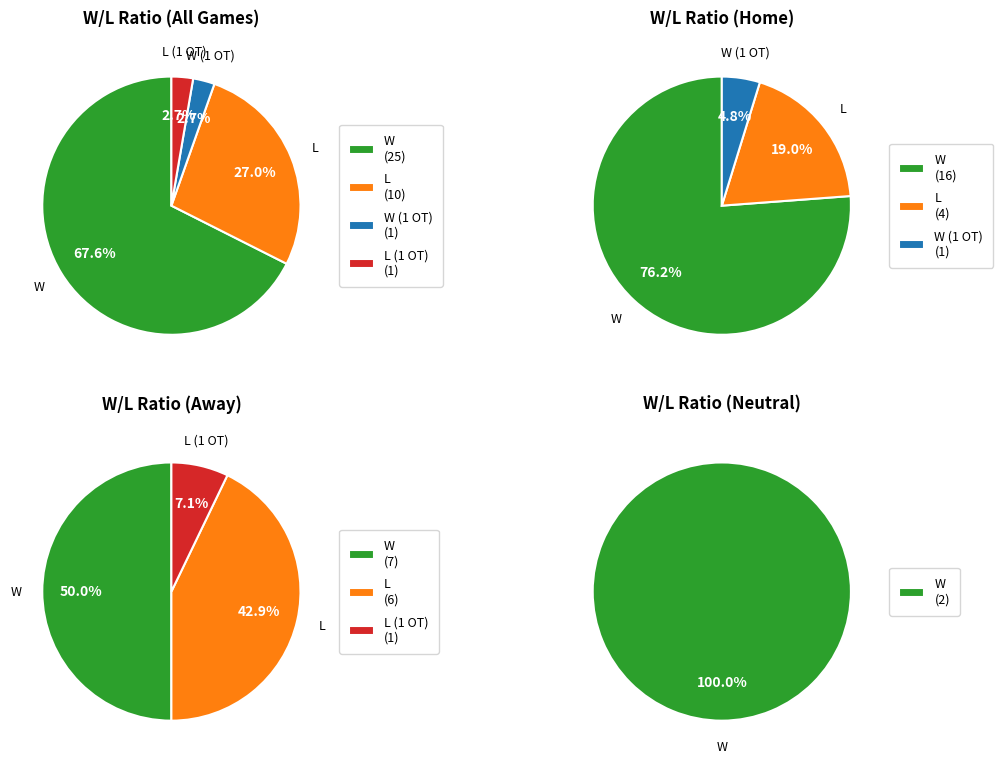

Combined, what portion of the pie is W and L (1 OT)?

70.3%